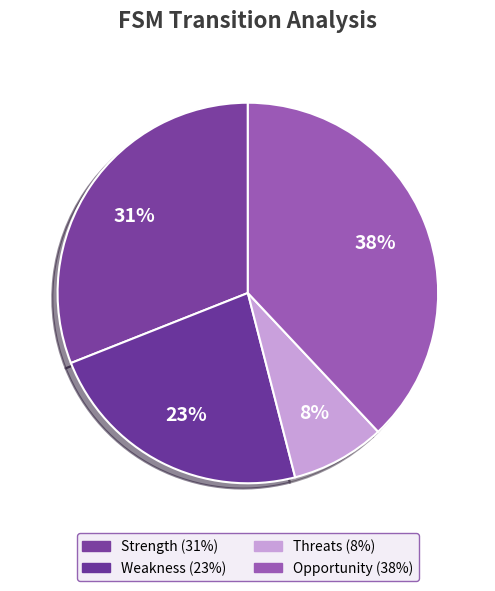

Count the number of slices in the pie.

4